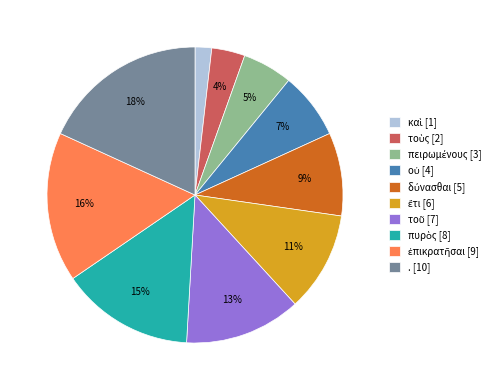

To the nearest percent, what portion does . represent?

18%